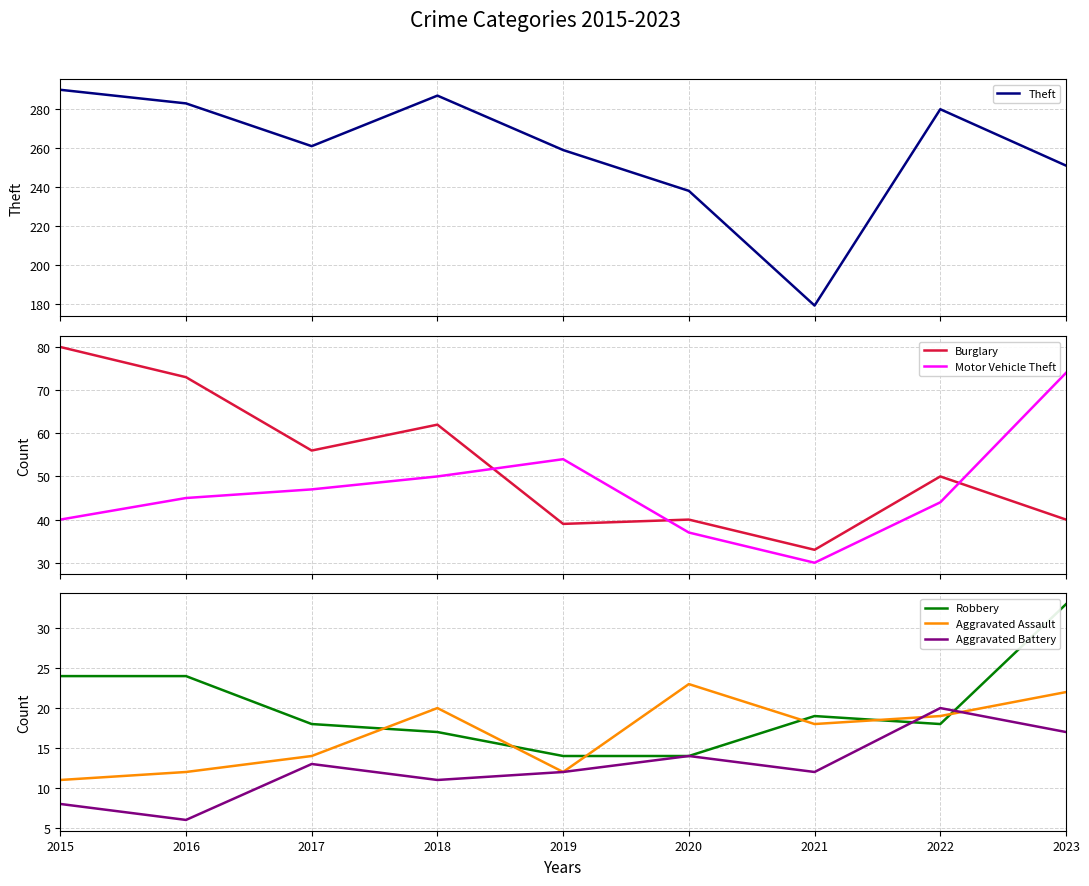

Reading right to left, list all the values displayed in this chart.

Theft: 251	280	179	238	259	287	261	283	290
Burglary: 40	50	33	40	39	62	56	73	80
Motor Vehicle Theft: 74	44	30	37	54	50	47	45	40
Robbery: 33	18	19	14	14	17	18	24	24
Aggravated Assault: 22	19	18	23	12	20	14	12	11
Aggravated Battery: 17	20	12	14	12	11	13	6	8